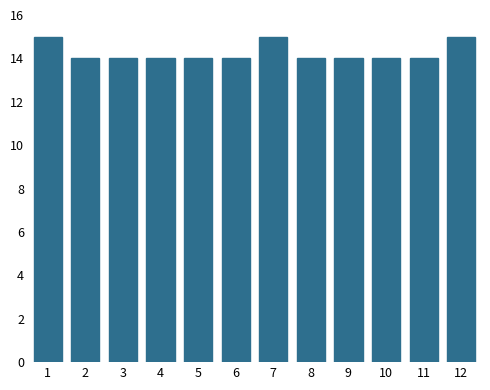

Reading left to right, transcribe all the data shown in this chart.

1=15	2=14	3=14	4=14	5=14	6=14	7=15	8=14	9=14	10=14	11=14	12=15